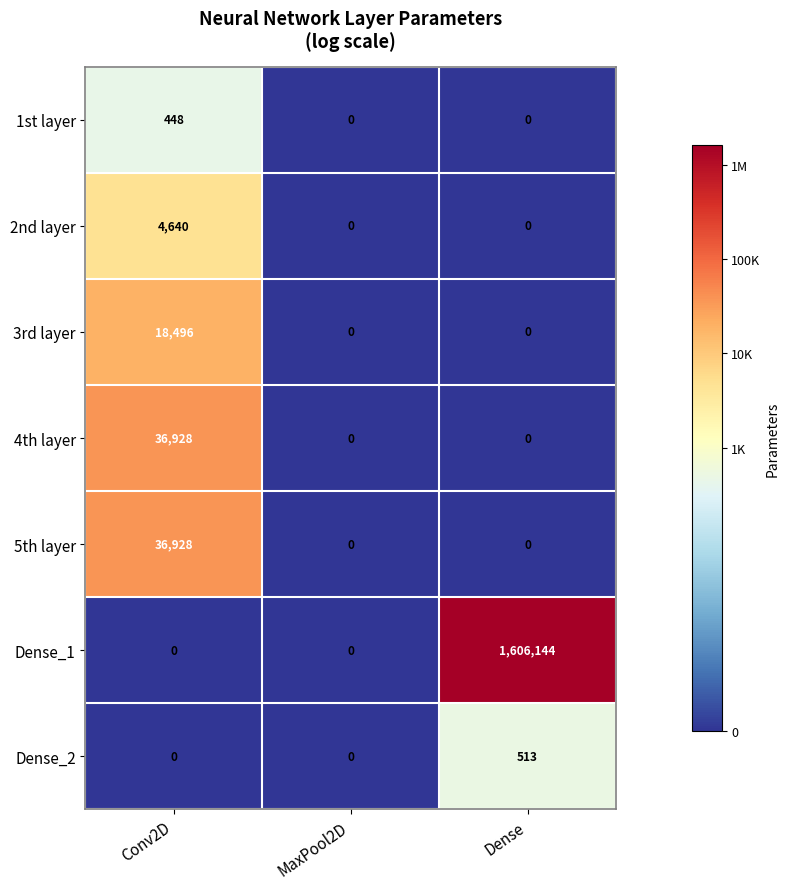

Which series has the largest range (max minus min)?

Dense_1